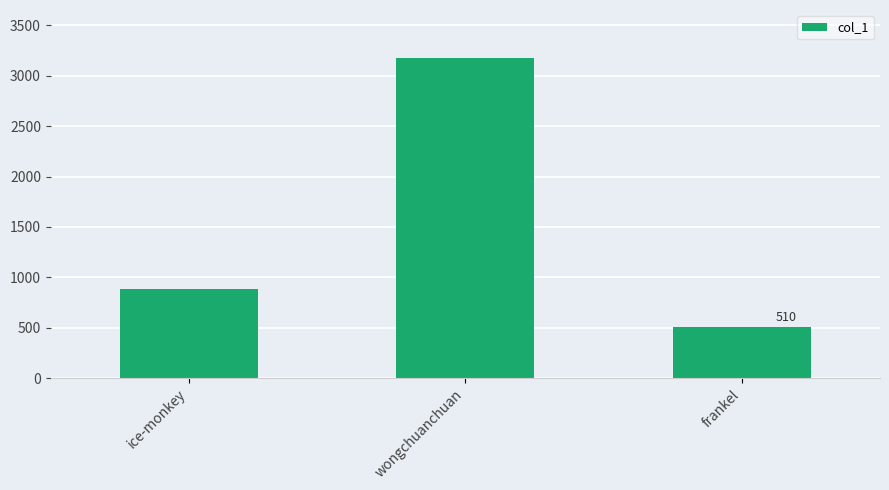

How many bars are there in total?

3